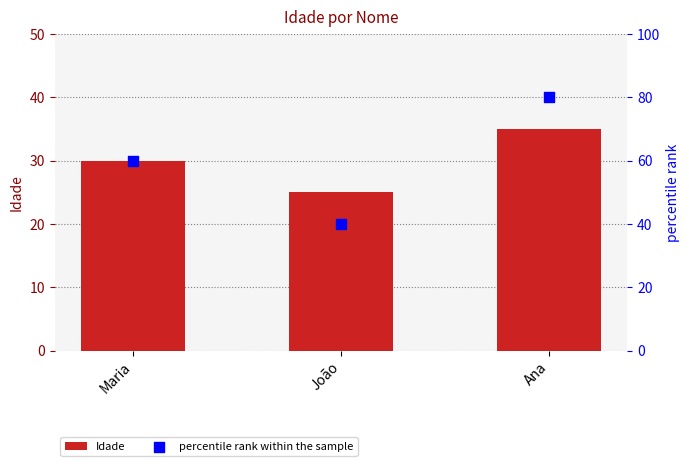

At which category is the sum across all series the highest?

Ana